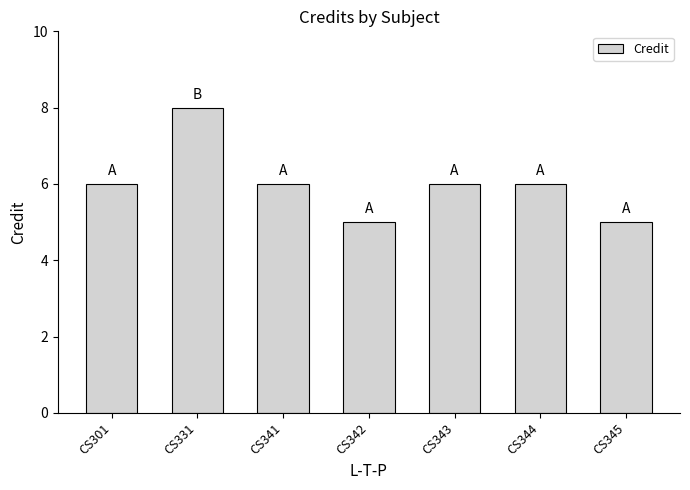

Which label corresponds to the largest value in the chart?

CS331